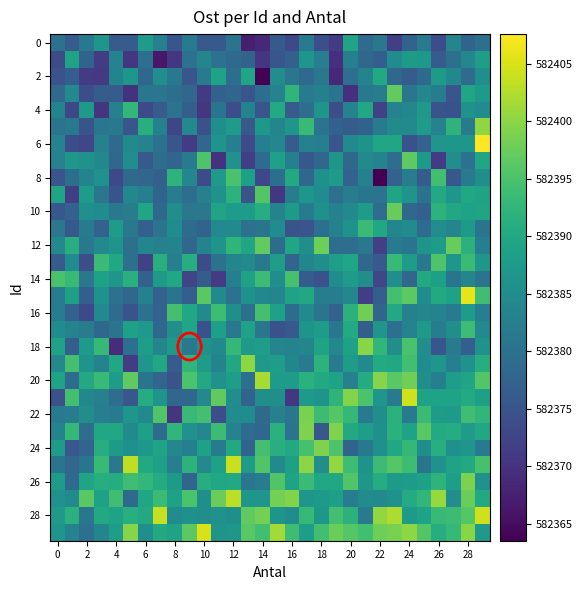

At how many categories does at least one series exceed 582378?

30